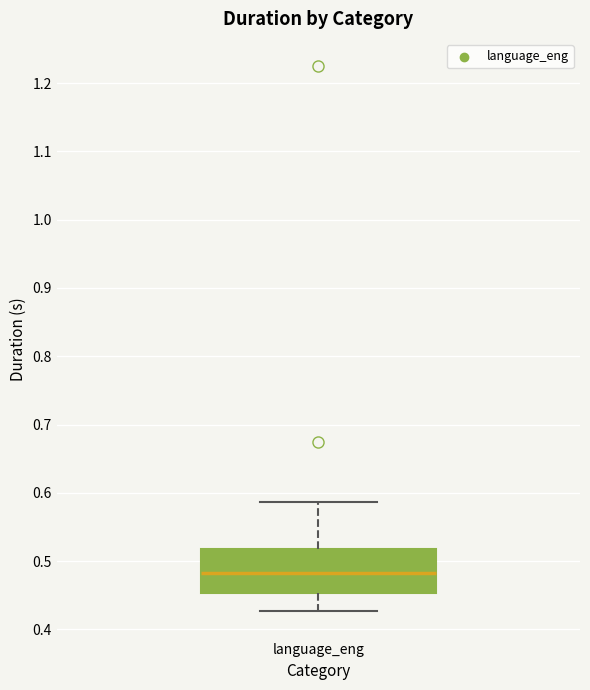

Where does the median line of the box for language_eng sit on the y-axis? The values are not printed on the chart, so give them approximately, as read against the axis.

0.48